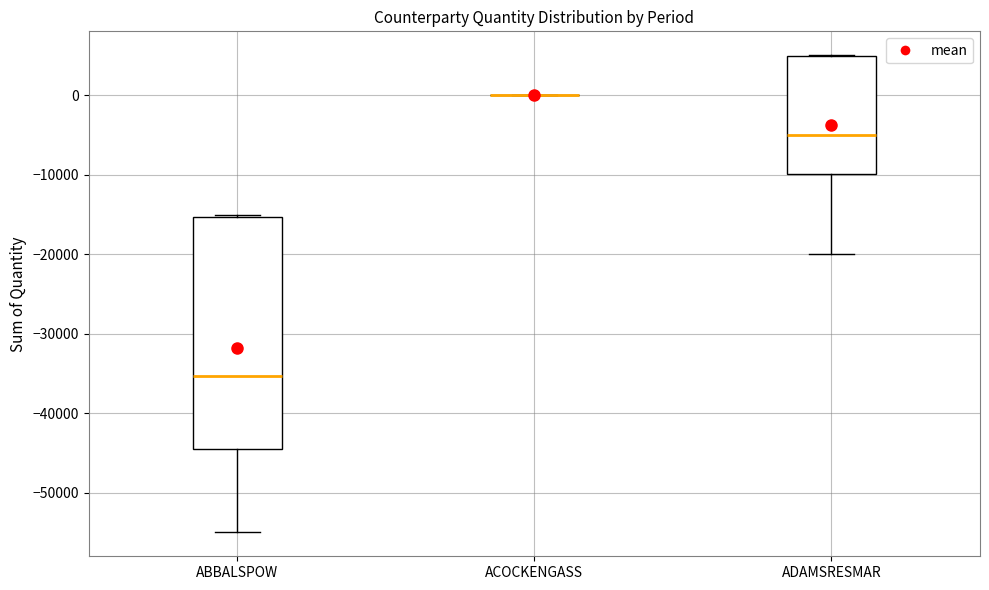

Reading left to right, read every box against the y-axis: the position of its median line, the range the box covers, and the ends of its whiskers. The values are not printed on the chart, so give them approximately, as read against the axis.

ABBALSPOW: median -35000, box -44000 to -15000, whiskers -55000 to -15000
ACOCKENGASS: box collapsed to a line at 0, whiskers 0 to 0
ADAMSRESMAR: median -5000, box -10000 to 5000, whiskers -20000 to 5000